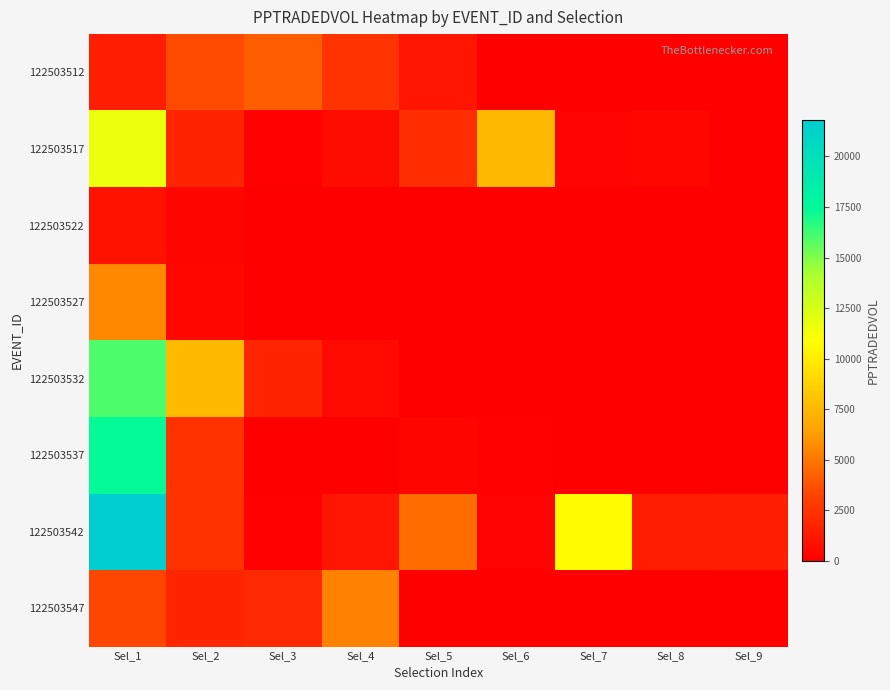

What is the difference between the highest and lowest values at Sel_6?

7570.6